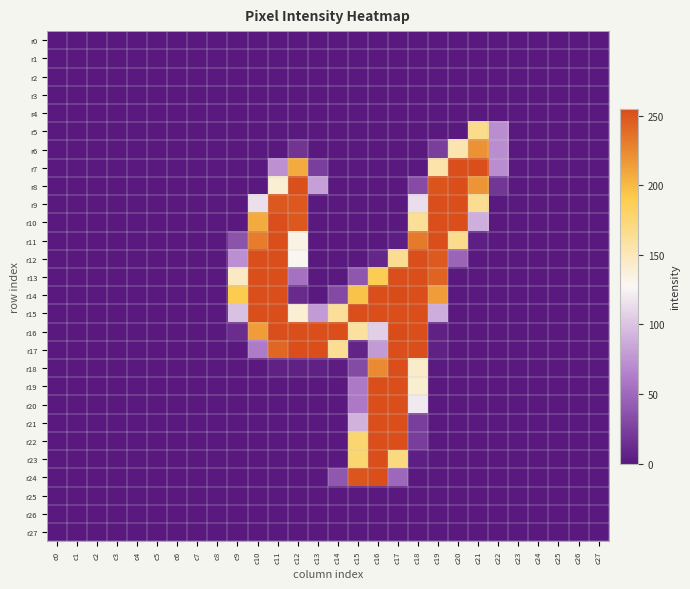

How many distinct data groups are displayed?

28